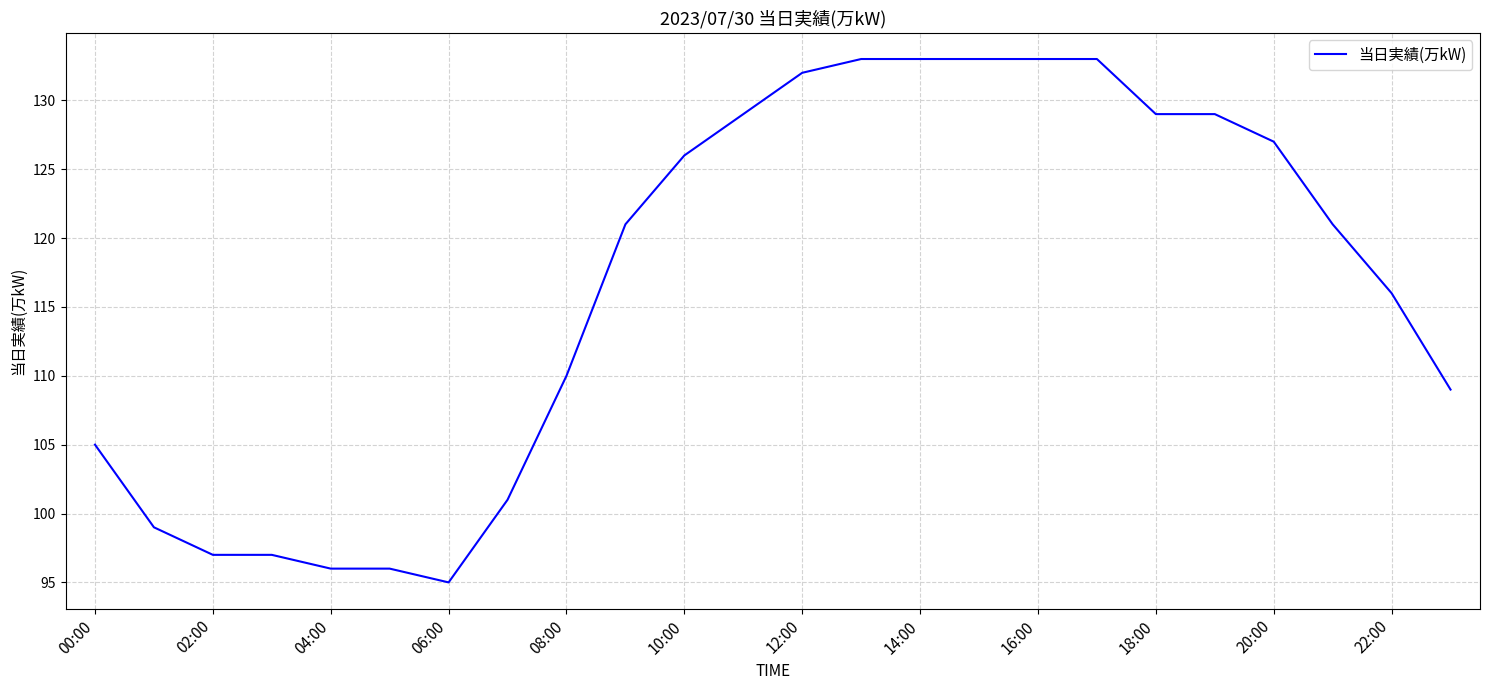

What is the difference between the maximum and minimum values?

38